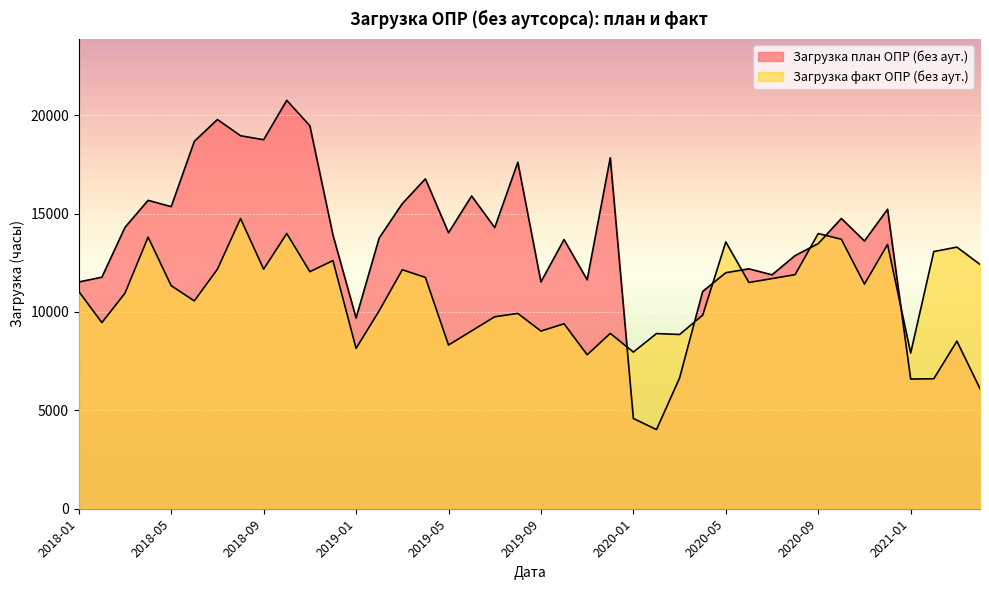

At which label does Загрузка план ОПР (без аут.) first exceed 13756?

2018-03